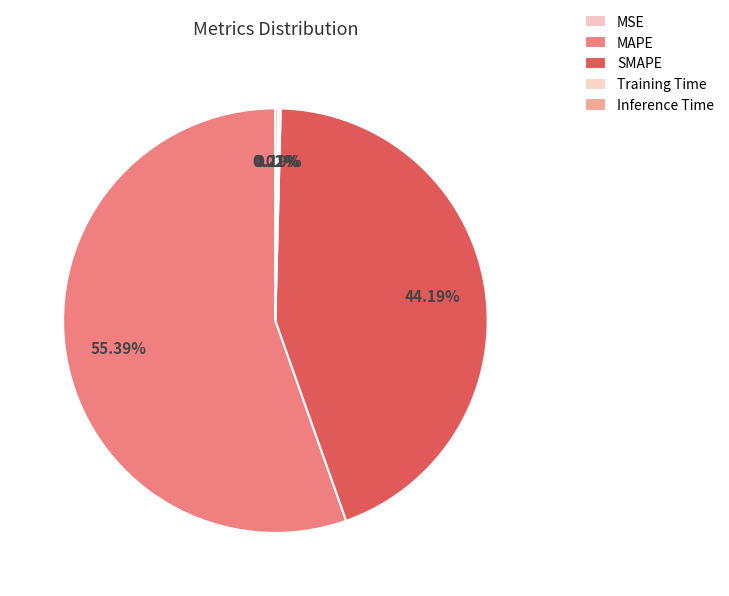

Combined, what portion of the pie is SMAPE and MAPE?

99.6%